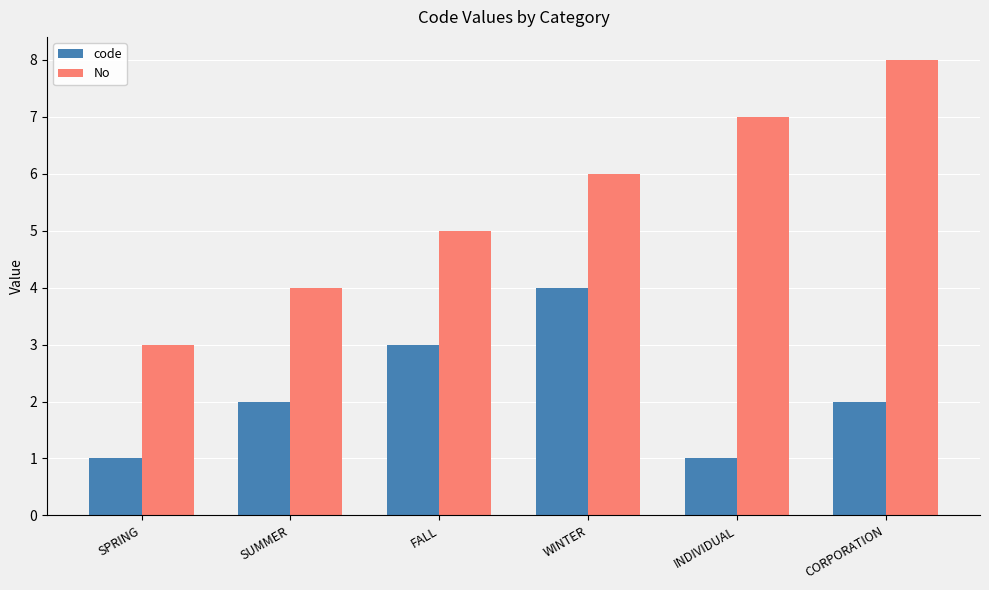

At SUMMER, list the series in order from largest to smallest.

No, code